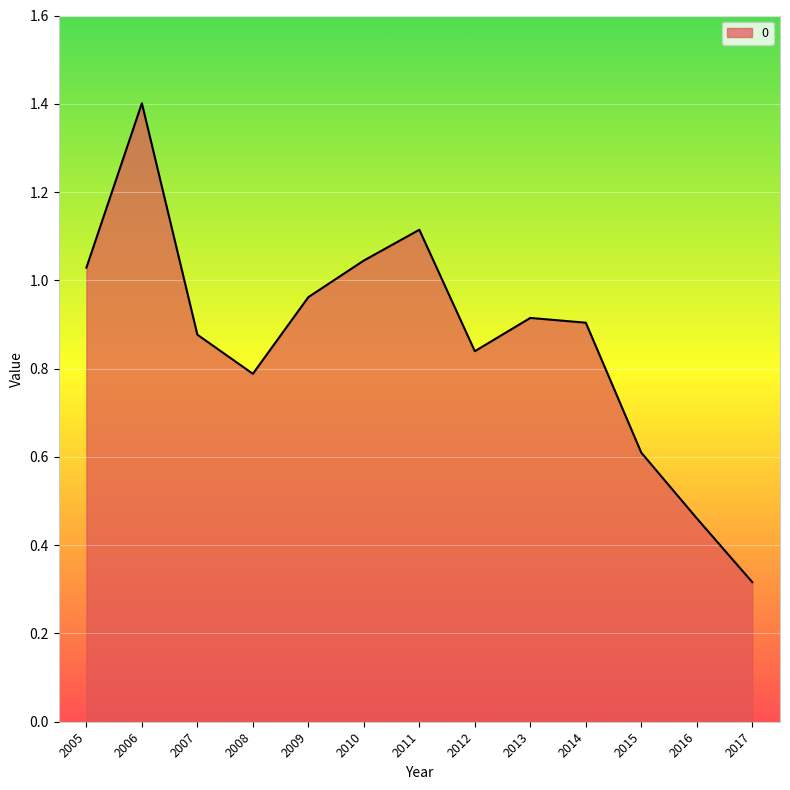

How many lines are shown in the chart?

1